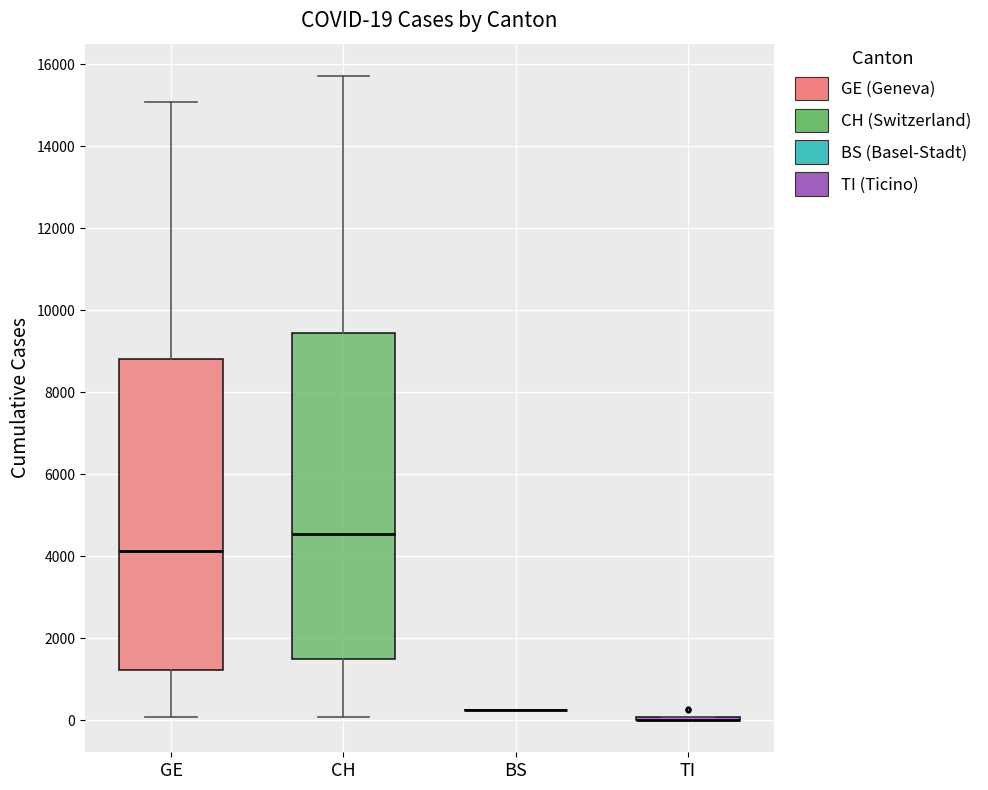

Comparing the boxes themselves (not the whiskers), which one is the tallest?

CH